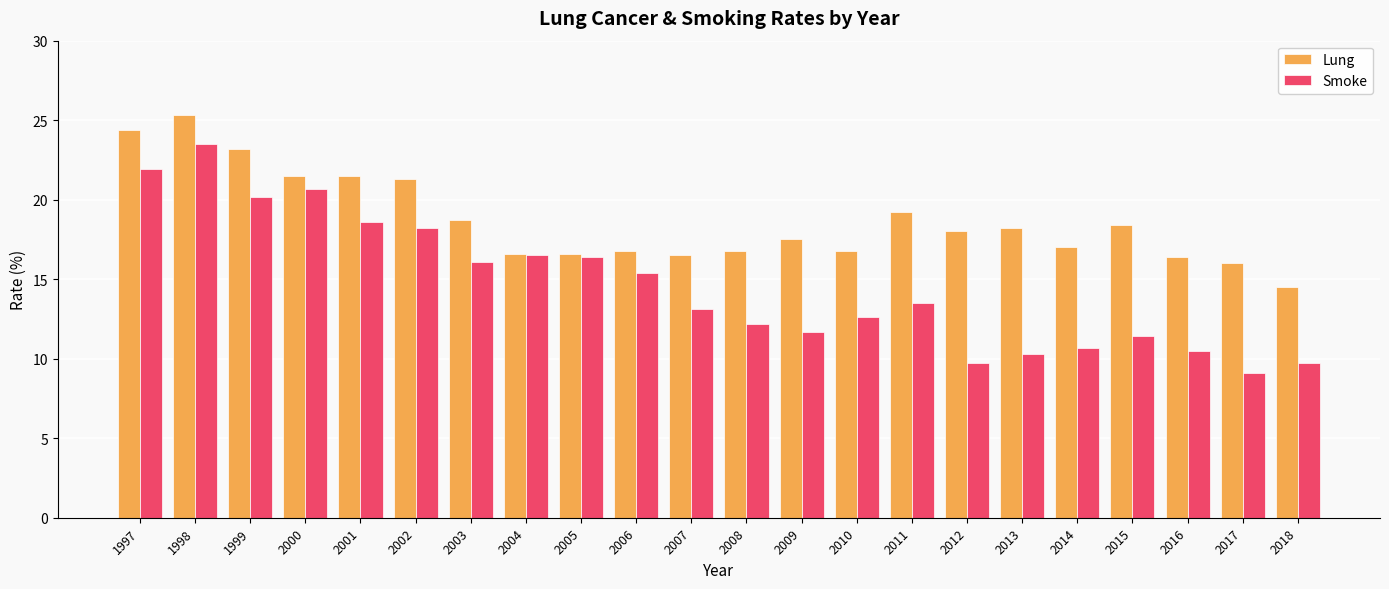

How many series are shown in this chart?

2